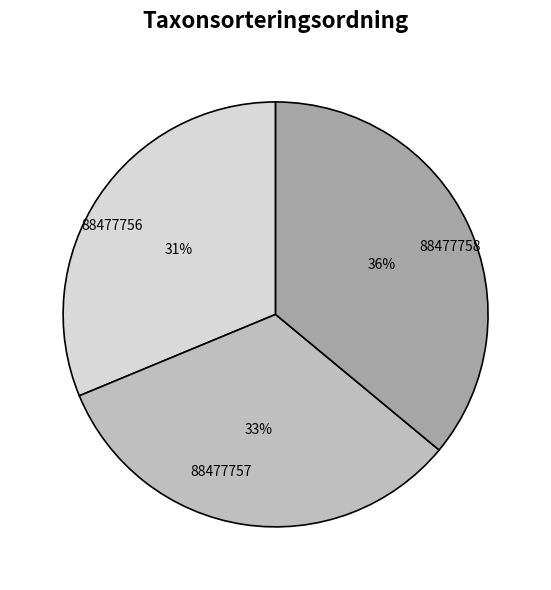

How many segments does this pie chart have?

3